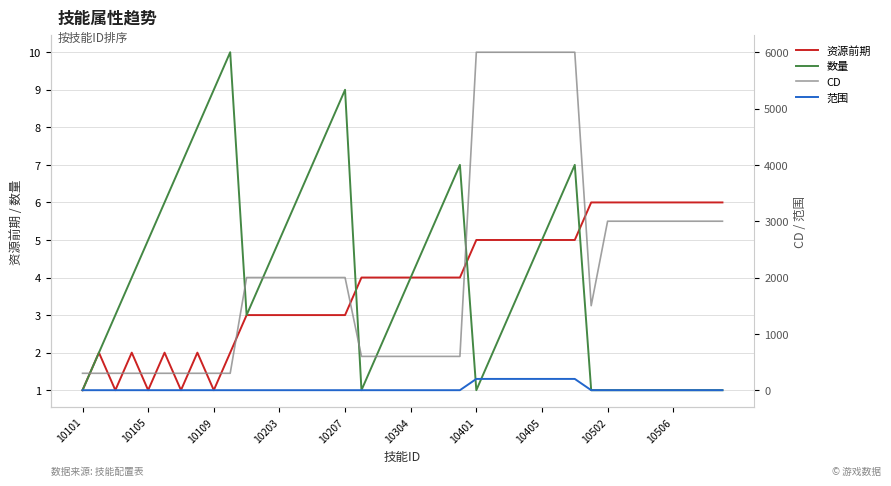

What is the value of the 资源前期 point at the 6th from the left?

2